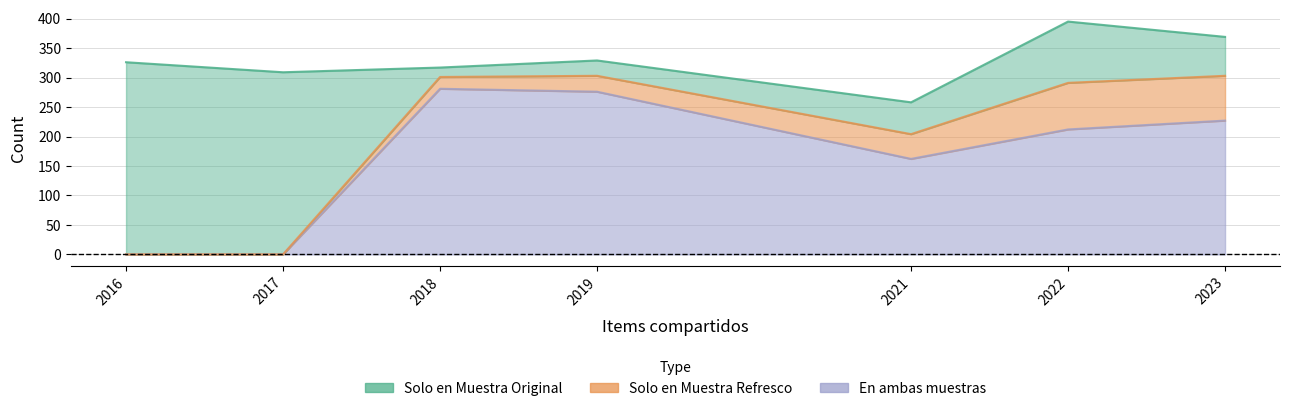

Does the chart have visible grid lines?

Yes